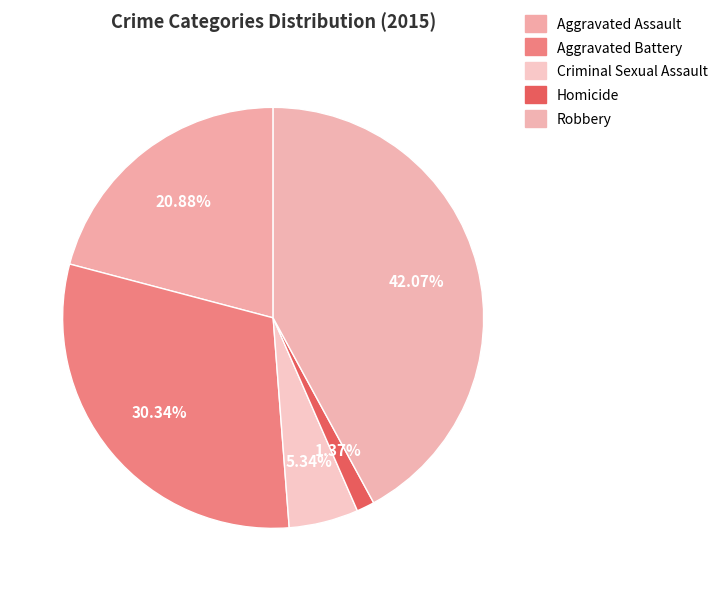

How many segments does this pie chart have?

5